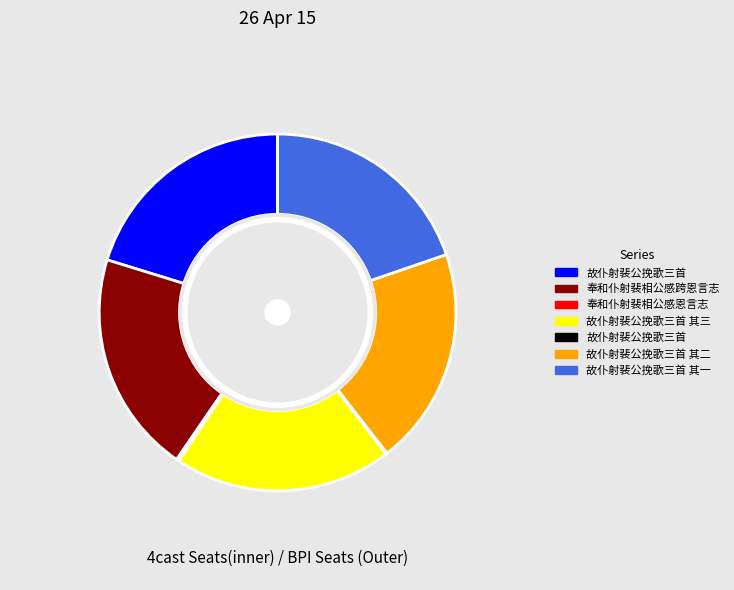

The 奉和仆射裴相公感恩言志 slice represents 9% of the pie. True or false?

False